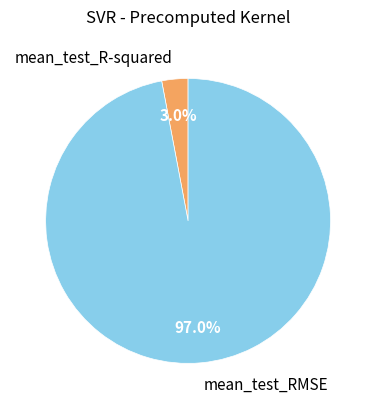

To the nearest percent, what is the difference between the mean_test_RMSE and mean_test_R-squared slice percentages?

94%